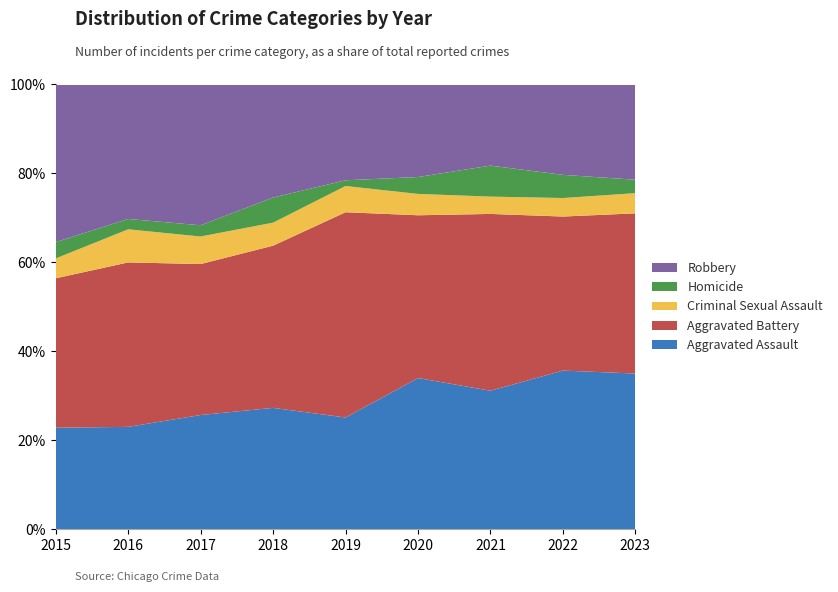

Reading right to left, list all the values displayed in this chart.

Aggravated Assault: 139	137	152	170	98	116	112	99	87
Aggravated Battery: 143	133	194	183	180	155	148	159	128
Criminal Sexual Assault: 18	16	19	24	23	22	27	32	17
Homicide: 12	20	34	19	5	24	11	10	14
Robbery: 85	78	89	104	84	108	138	130	135